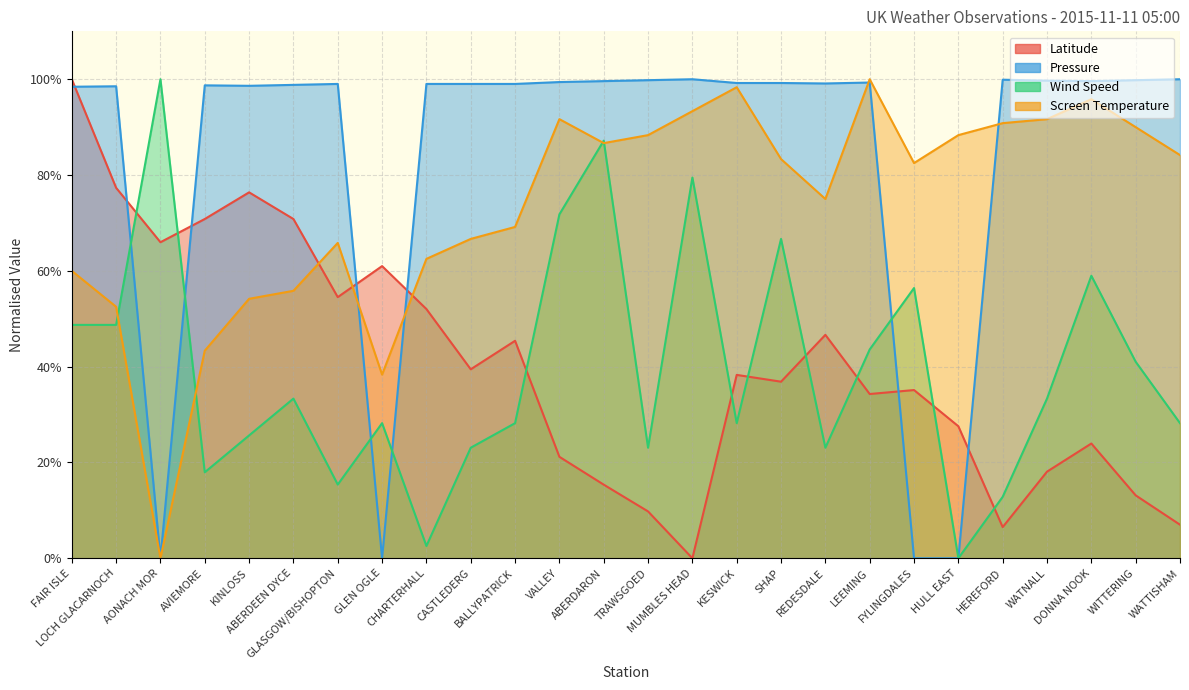

Rank the categories by Pressure value from lowest to highest.

AONACH MOR, GLEN OGLE, FYLINGDALES, HULL EAST, FAIR ISLE, LOCH GLACARNOCH, KINLOSS, AVIEMORE, ABERDEEN DYCE, GLASGOW/BISHOPTON, CHARTERHALL, CASTLEDERG, BALLYPATRICK, REDESDALE, KESWICK, SHAP, LEEMING, VALLEY, ABERDARON, DONNA NOOK, WATNALL, TRAWSGOED, WITTERING, HEREFORD, MUMBLES HEAD, WATTISHAM